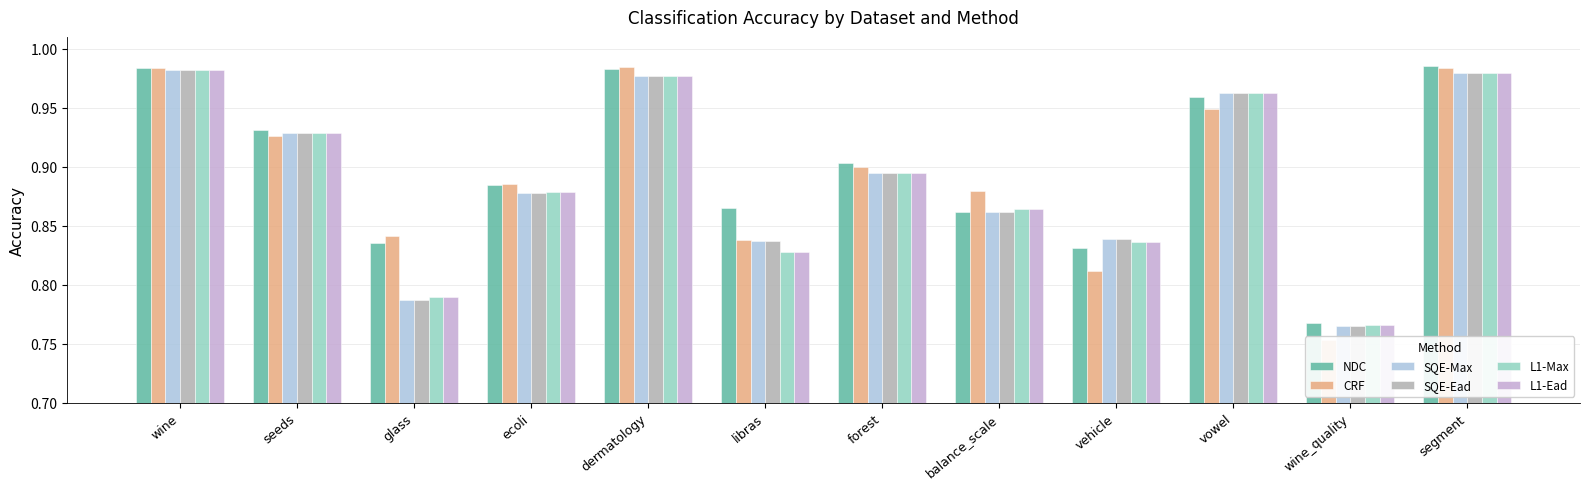

List the labels in order of CRF value, smallest first.

wine_quality, vehicle, libras, glass, balance_scale, ecoli, forest, seeds, vowel, wine, segment, dermatology